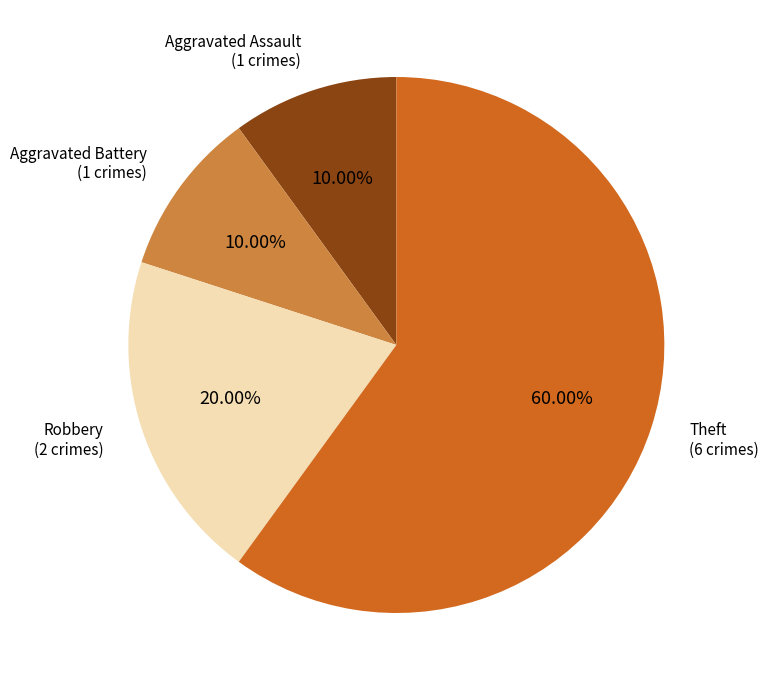

What is the majority slice?

Theft